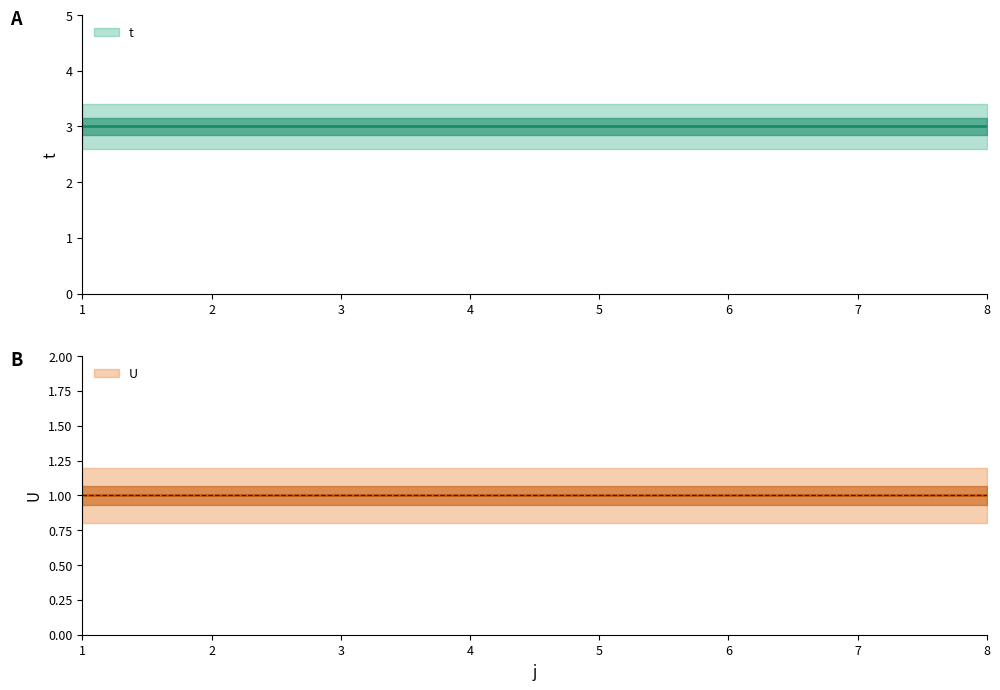

What is the sum of all U values?

8